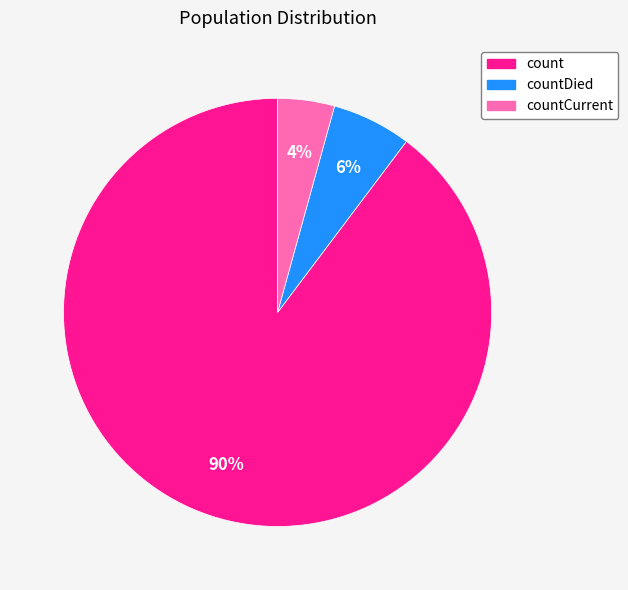

Does any single category account for the majority?

Yes